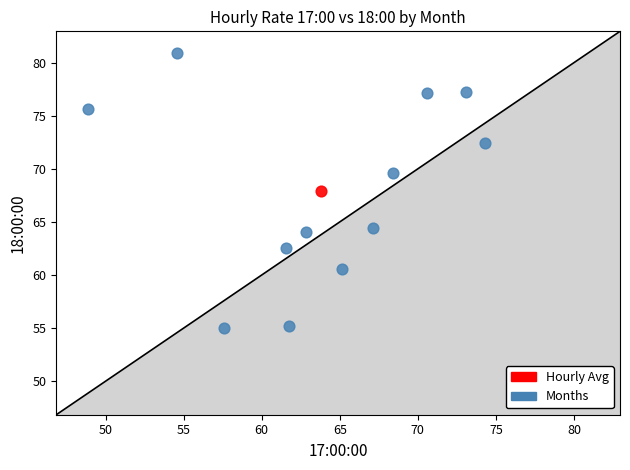

What are all the series names shown in the legend?

Hourly Avg, Months